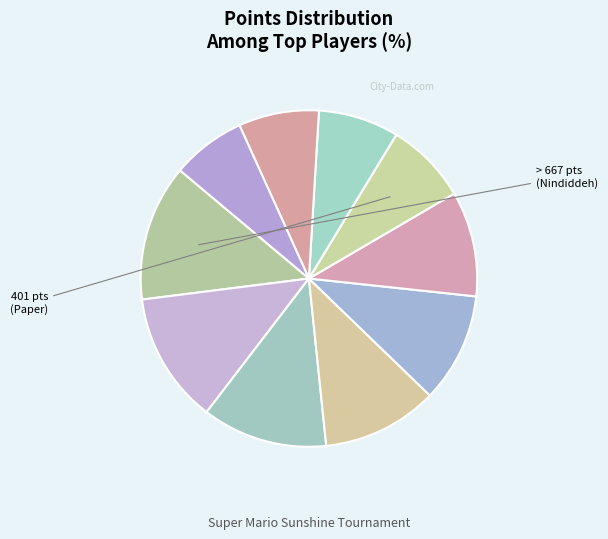

How many slices are in this pie chart?

10